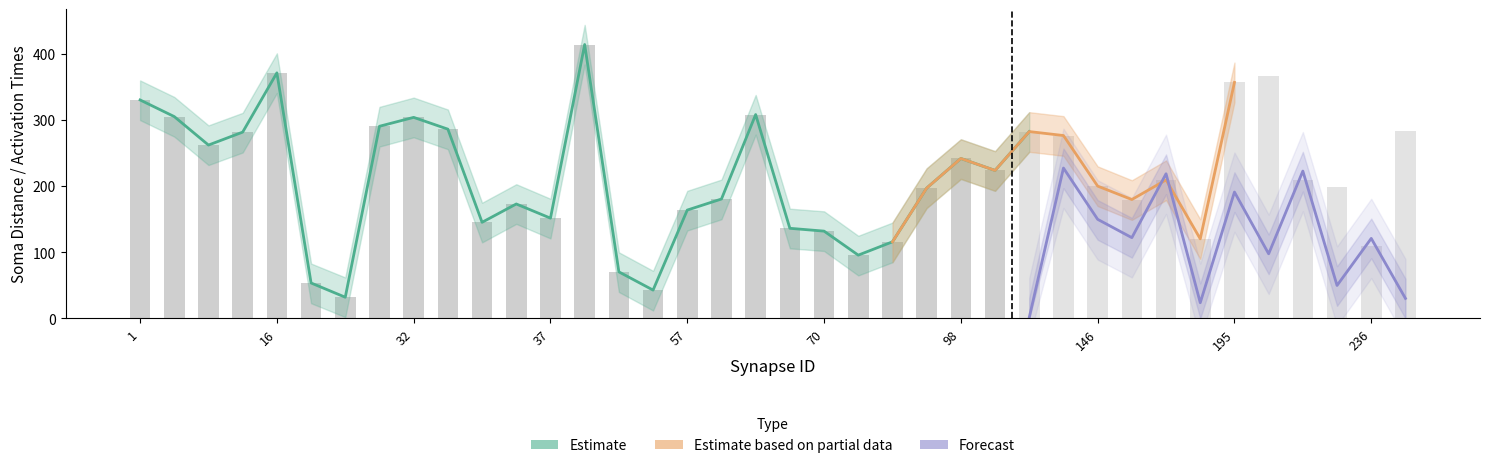

At which category is the sum across all series the highest?

38